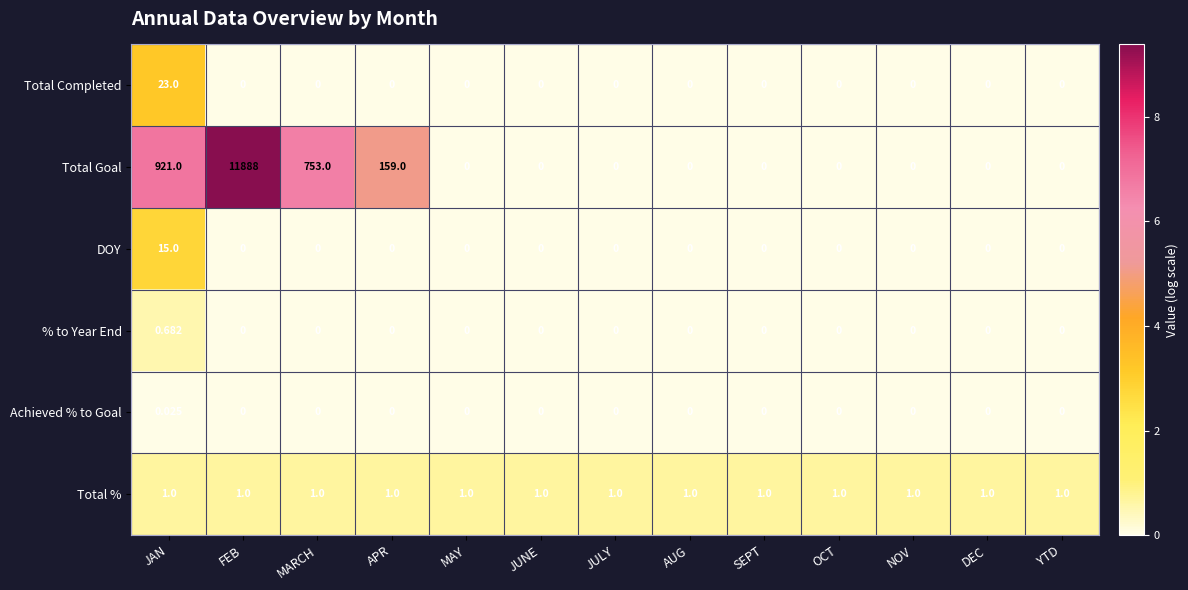

Which series has the largest range (max minus min)?

Total Goal